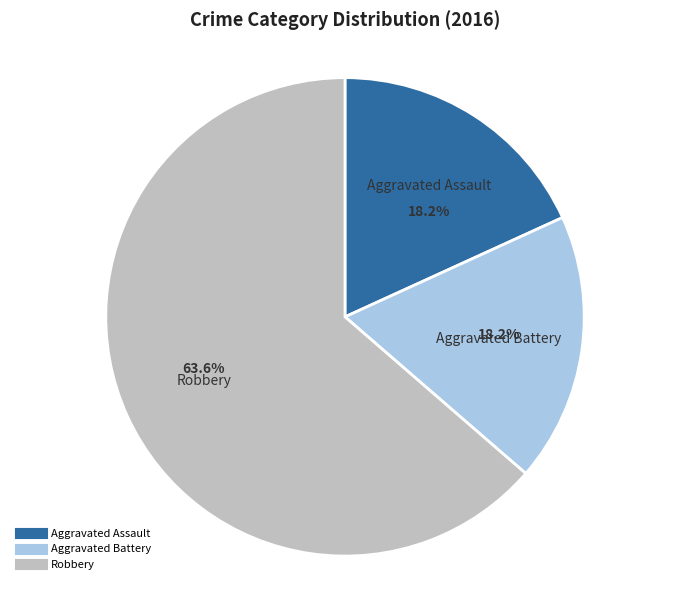

How many segments does this pie chart have?

3